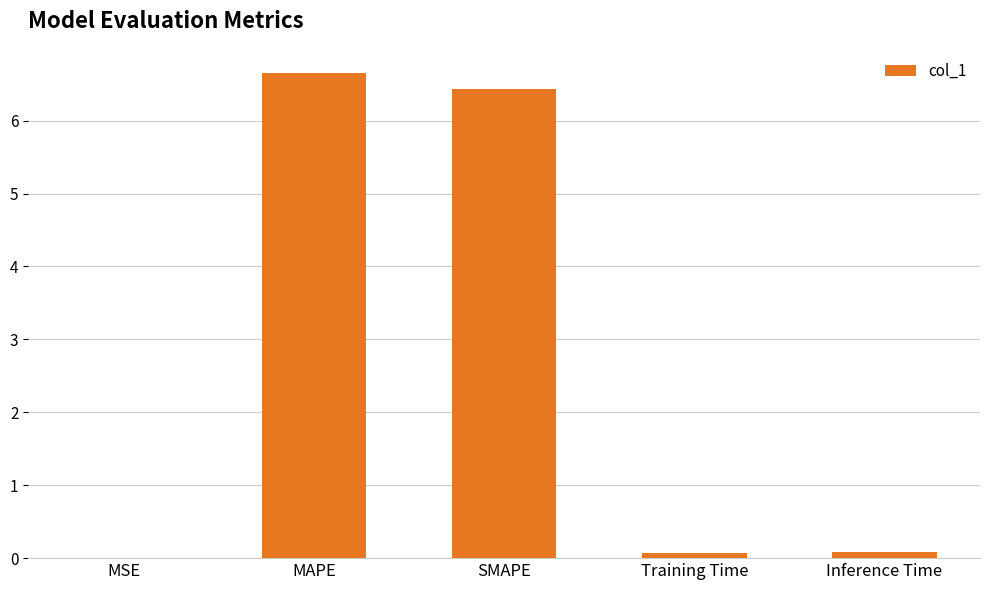

What is the sum of all values?

13.2